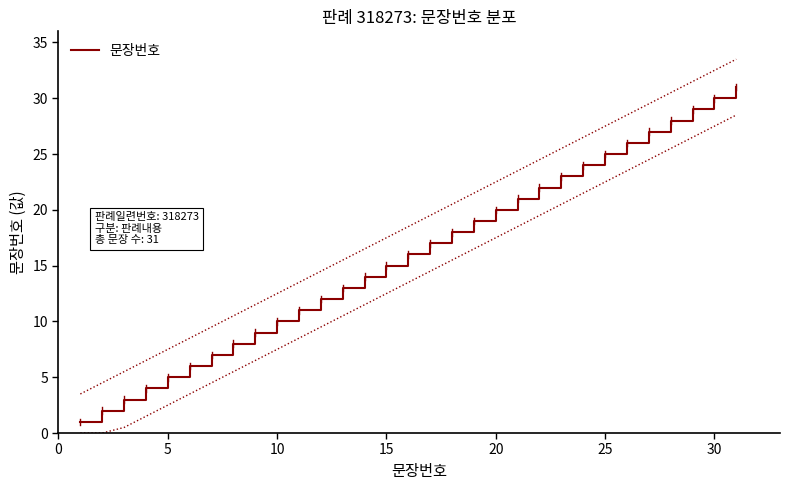

The 문장번호 series shows 20 at 20. True or false?

True